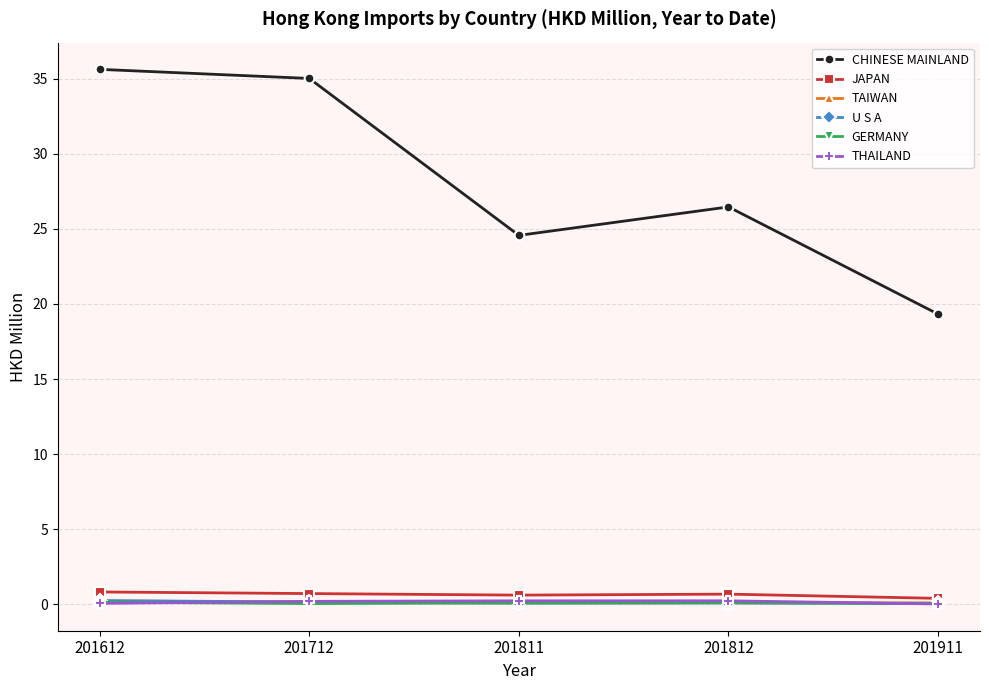

What is the sum of the JAPAN values at 201612 and 201911?

1.2